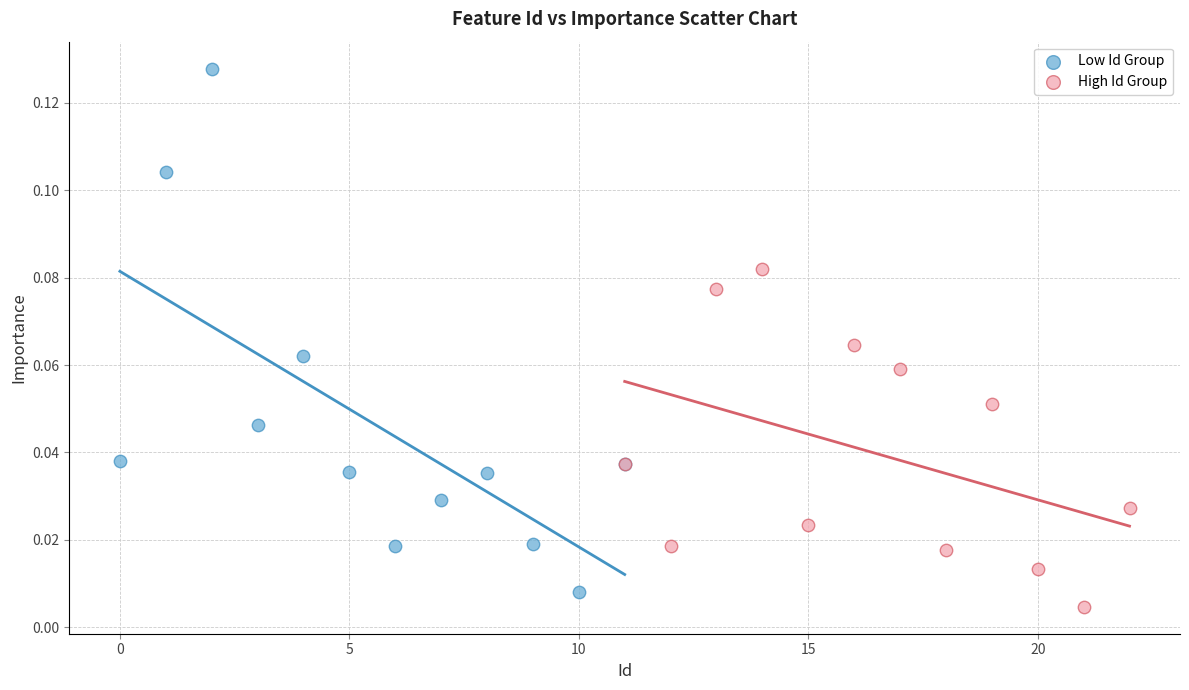

What are all the series names shown in the legend?

Low Id Group, High Id Group